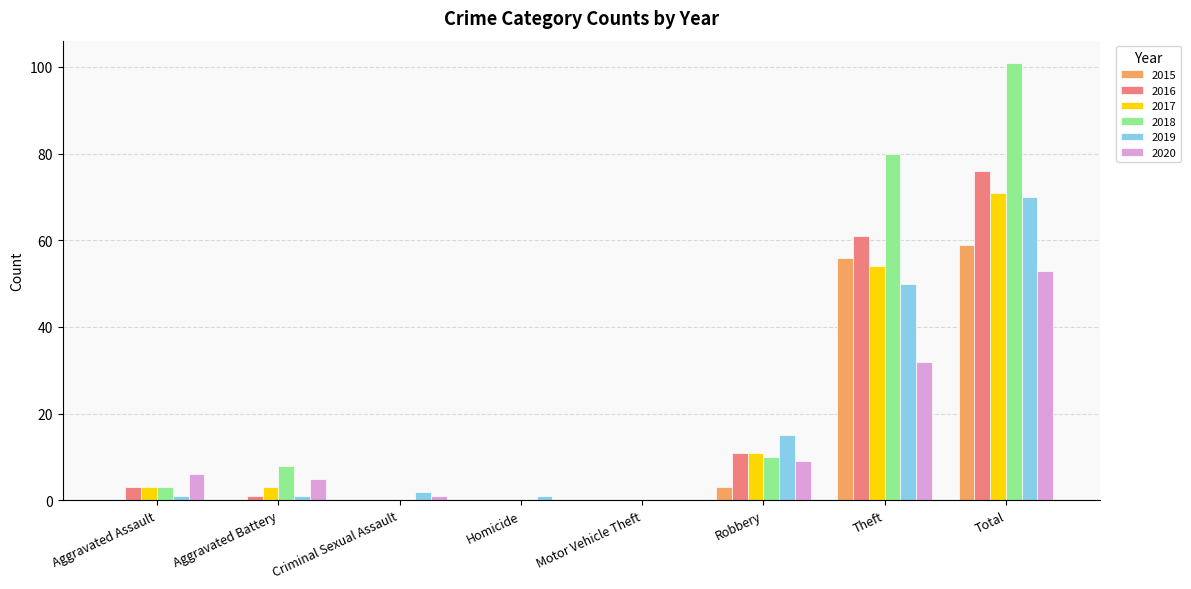

Which series has the largest total across all categories?

2018